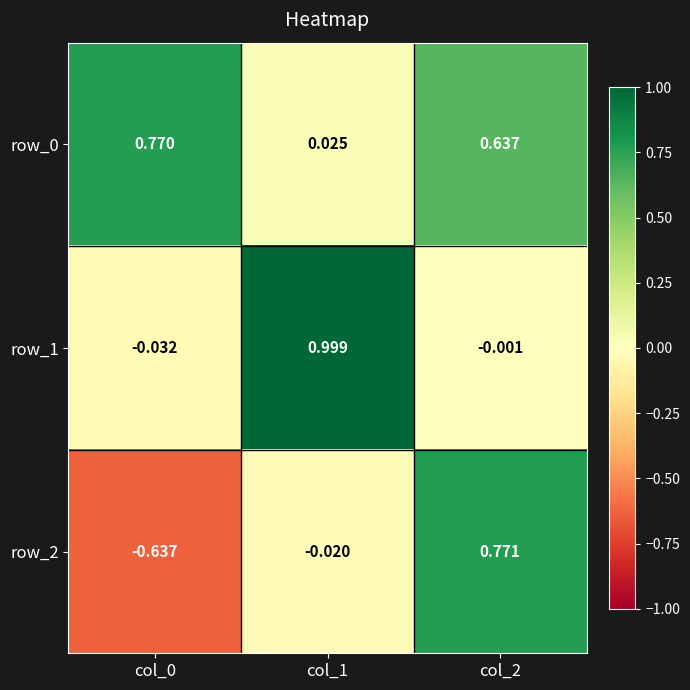

What is the spread (max minus min) of values at col_2?

0.8